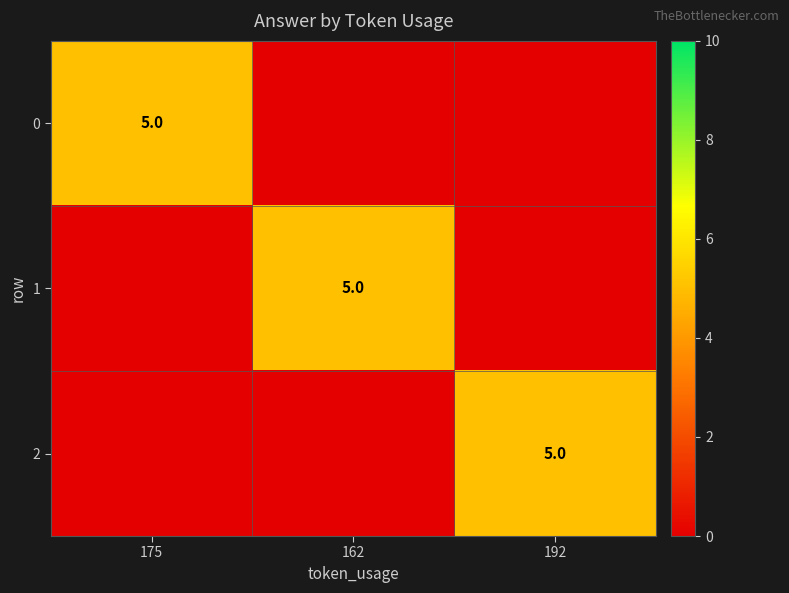

The value of 2 at 192 is 2. True or false?

False